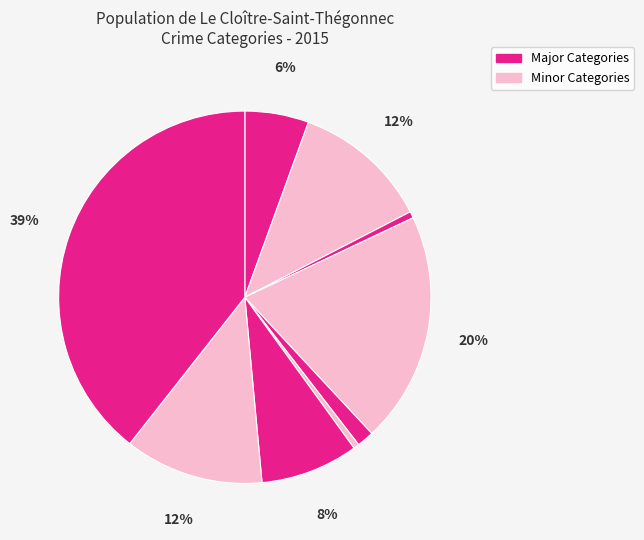

How many segments does this pie chart have?

9